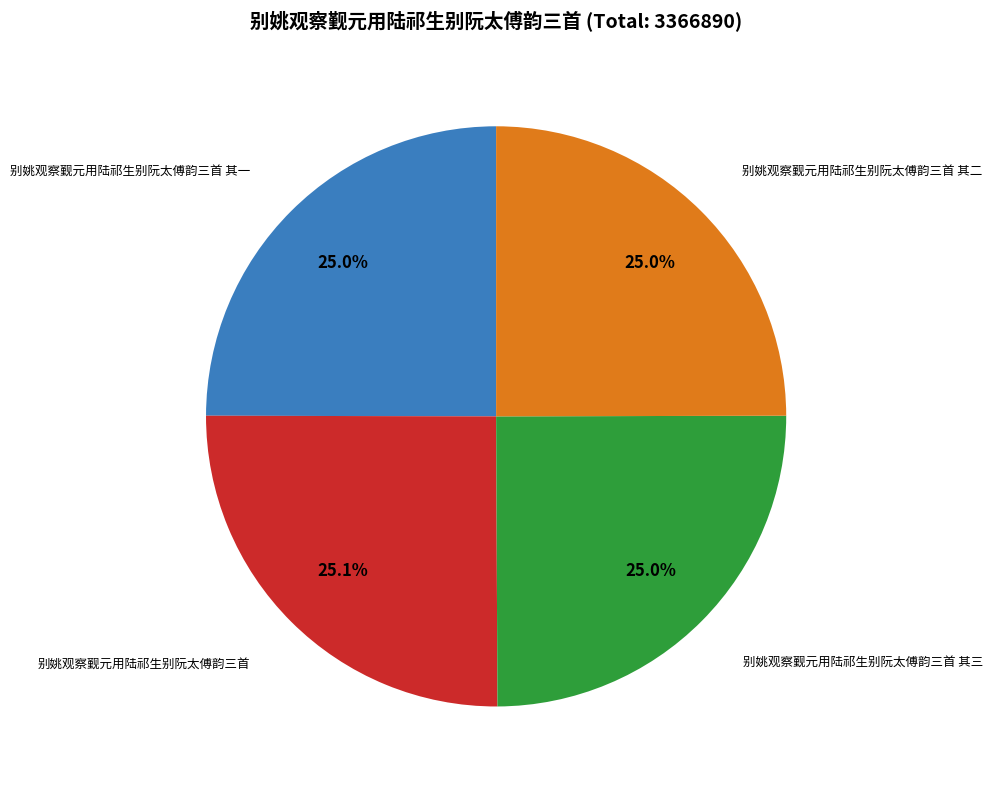

Approximately how many times larger is the value at 别姚观察觐元用陆祁生别阮太傅韵三首 其一 compared to 别姚观察觐元用陆祁生别阮太傅韵三首 其三?

1.0